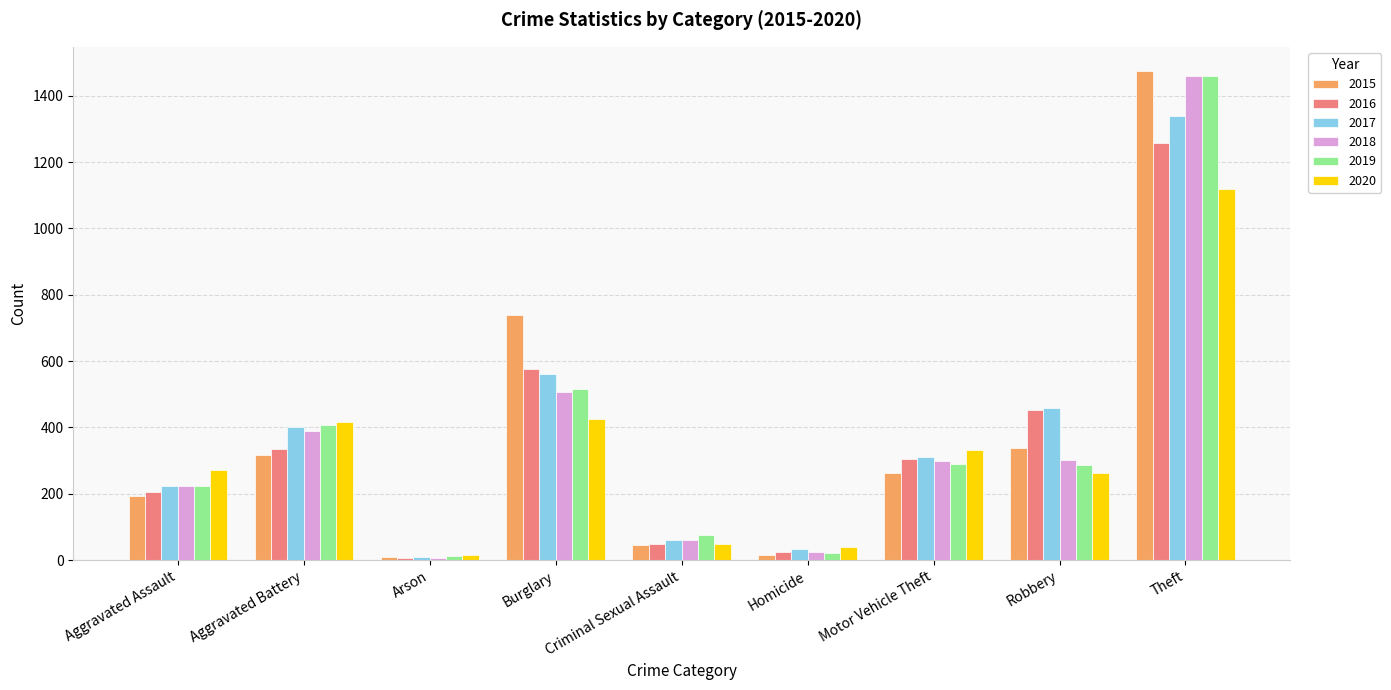

What is the average value of the 2016 series?

358